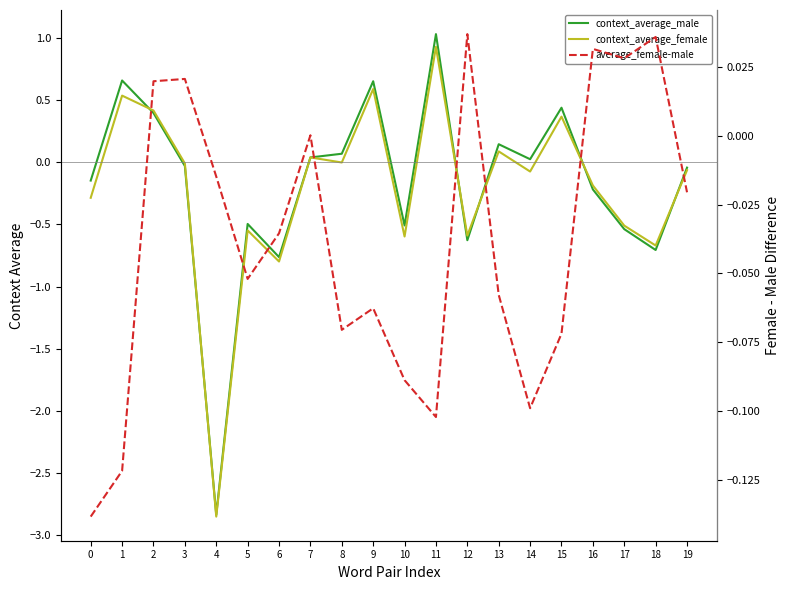

Where is context_average_male nearest to the value 0?

14